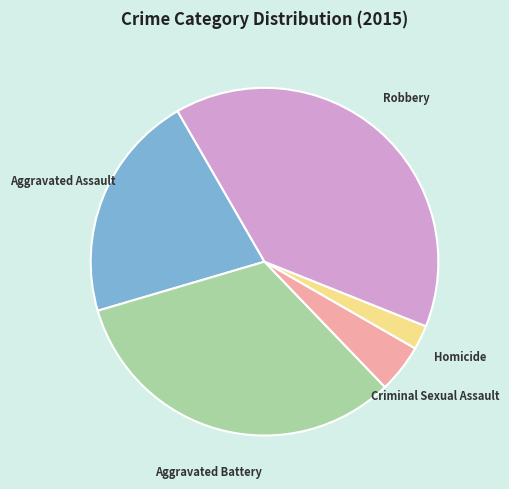

Is there any slice that represents more than half of the pie?

No